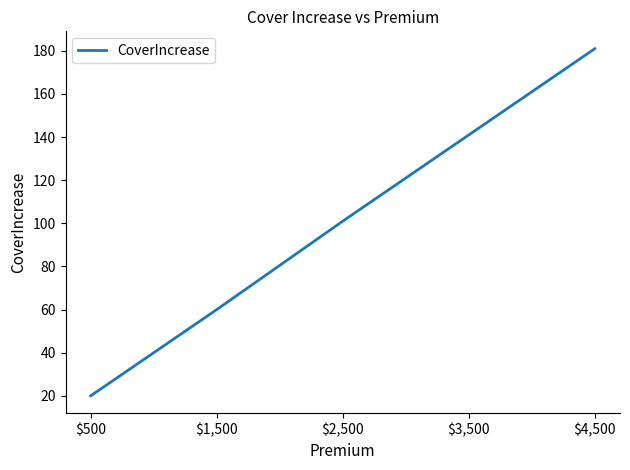

Read the value at $3,500, to the nearest 10.

140